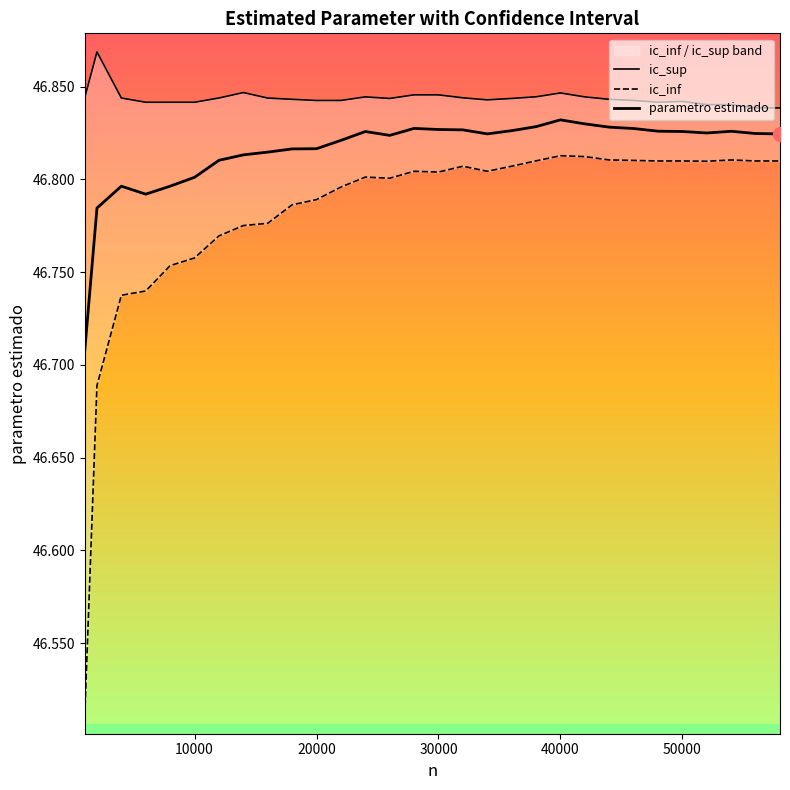

Which series has the largest total across all categories?

ic_sup